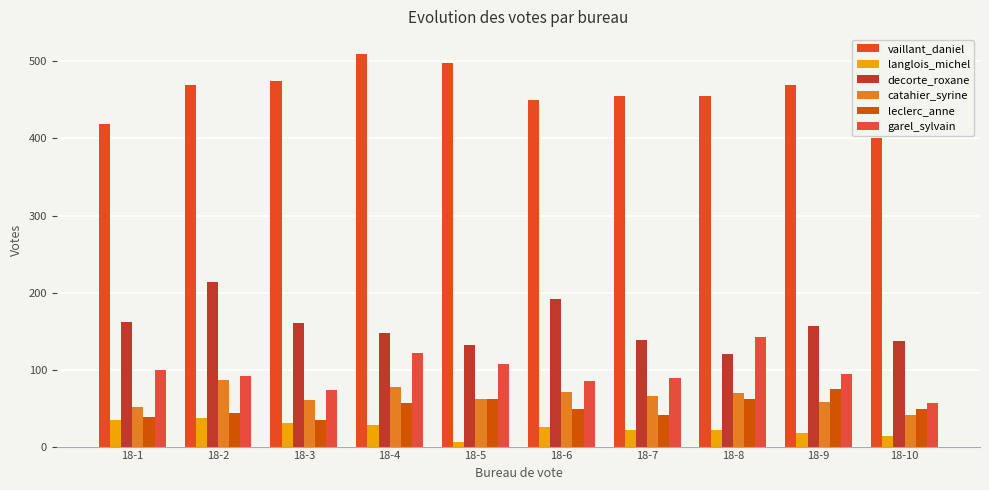

Reading left to right, what are all the values shown in this chart?

vaillant_daniel: 419	469	475	510	498	450	455	455	470	400
langlois_michel: 34	37	30	28	6	25	22	22	18	14
decorte_roxane: 162	214	160	147	132	191	139	120	157	137
catahier_syrine: 51	87	60	77	62	71	66	69	58	41
leclerc_anne: 39	43	35	57	62	49	41	62	75	49
garel_sylvain: 99	91	74	121	107	85	89	142	94	56